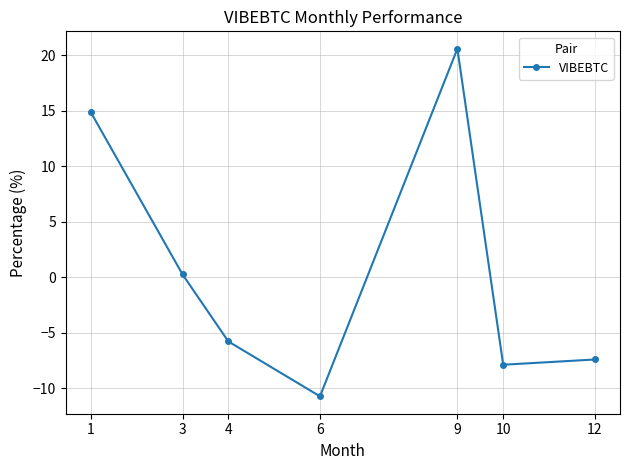

The value at 4 is -7.8. True or false?

False